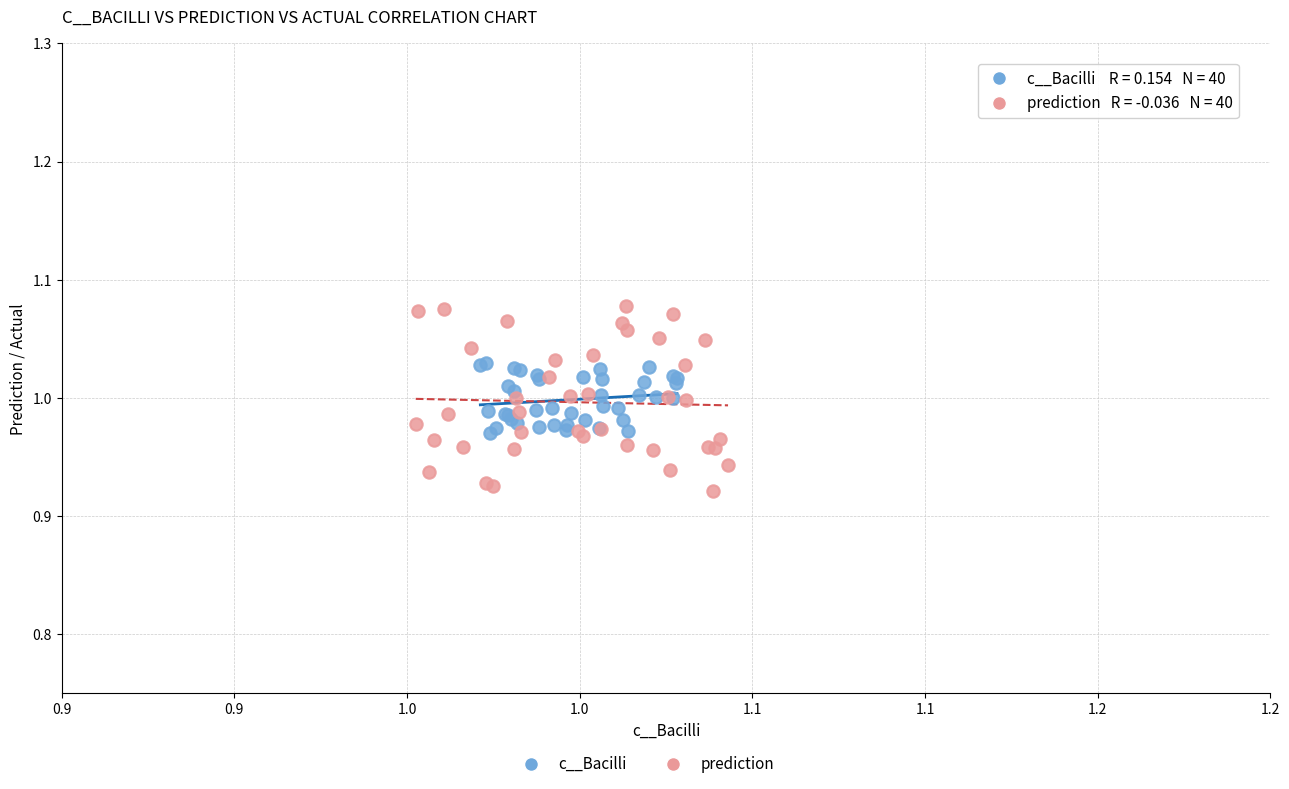

Which series contains the highest Y value?

prediction